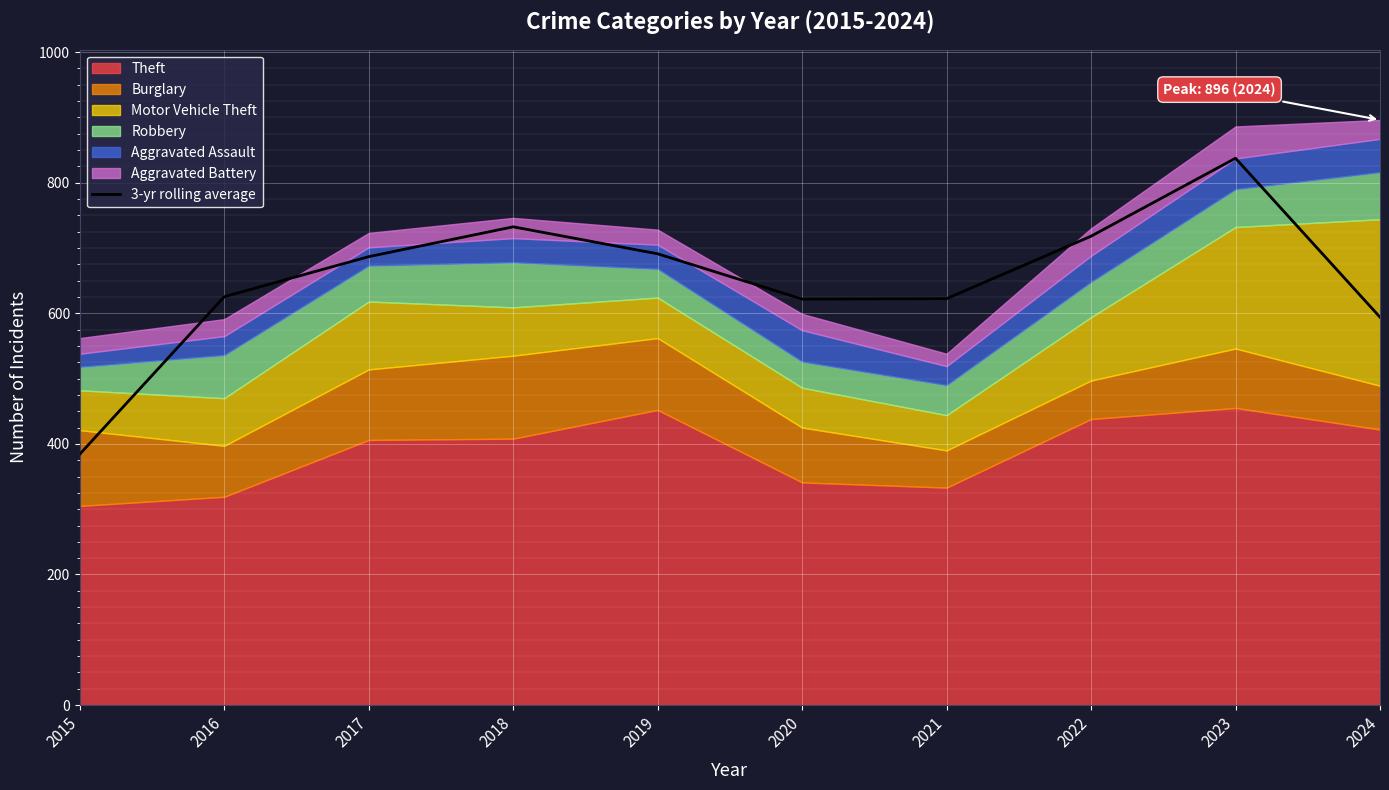

What is the sum of the values at 2015 and 2018?

1116.7